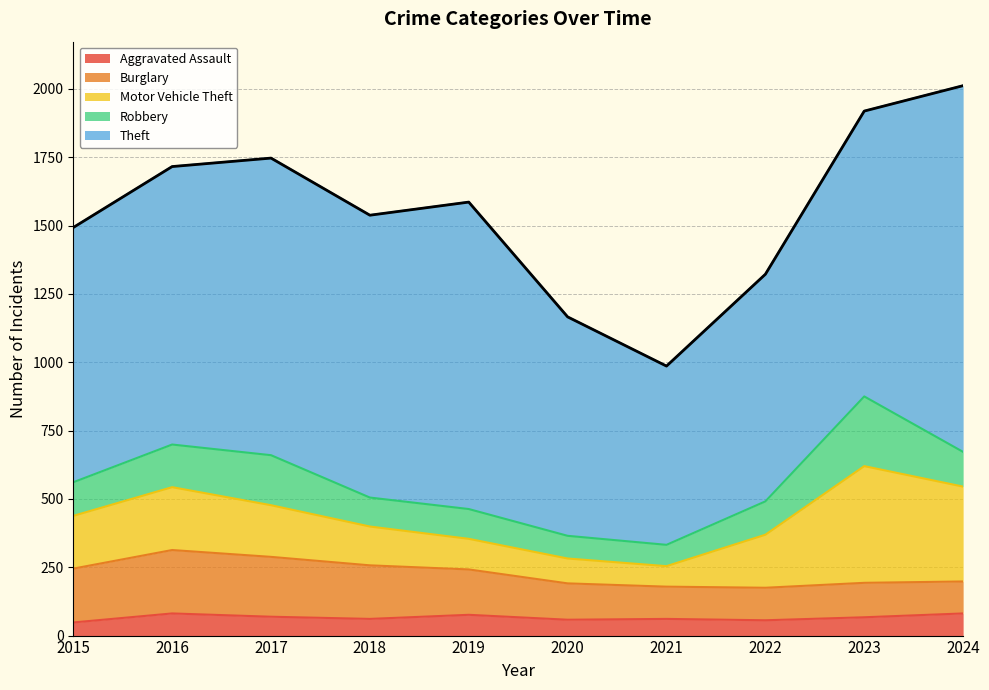

True or false: Burglary has more than 1 interior local peaks.

True